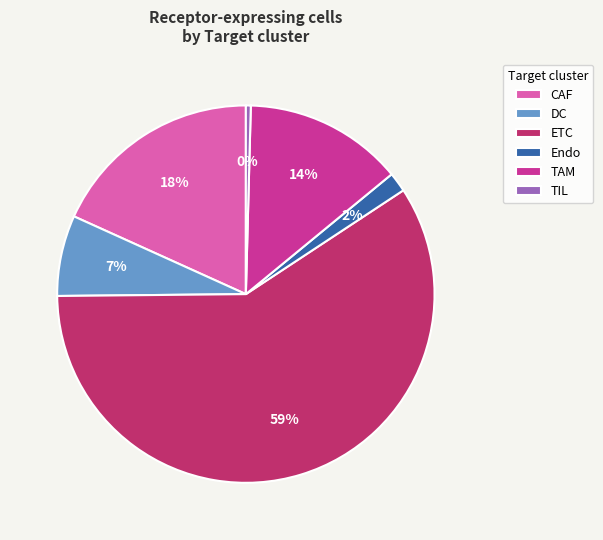

To the nearest percent, what portion does Endo represent?

2%